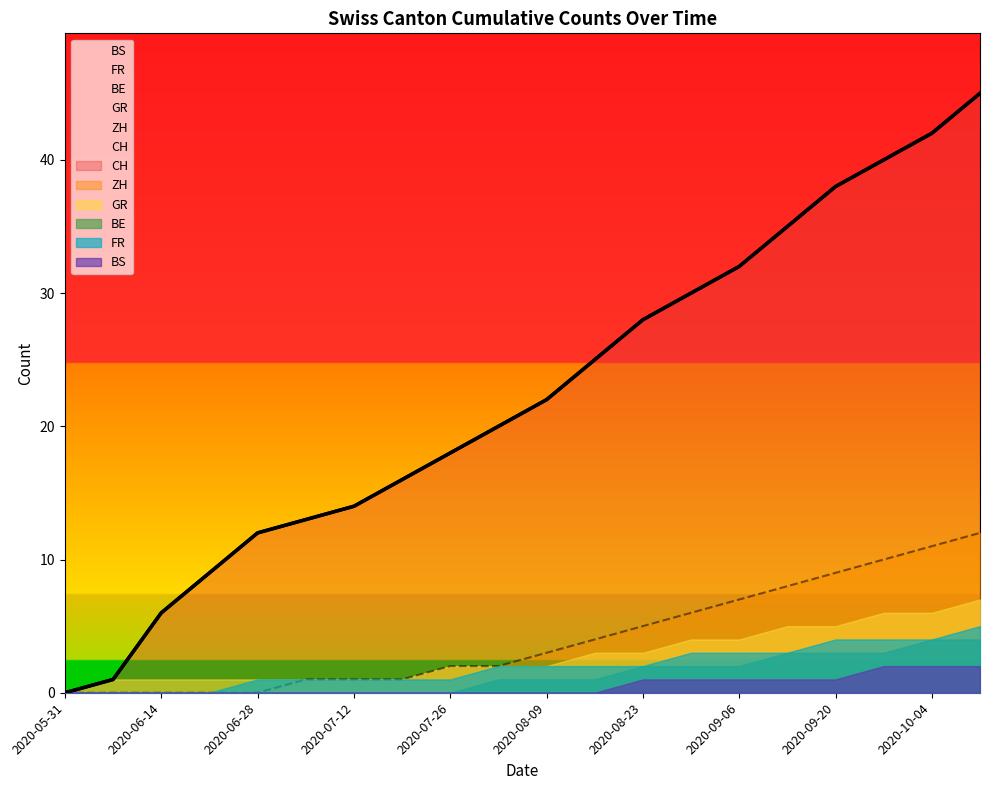

The BE series shows 0 at 2020-07-26. True or false?

True